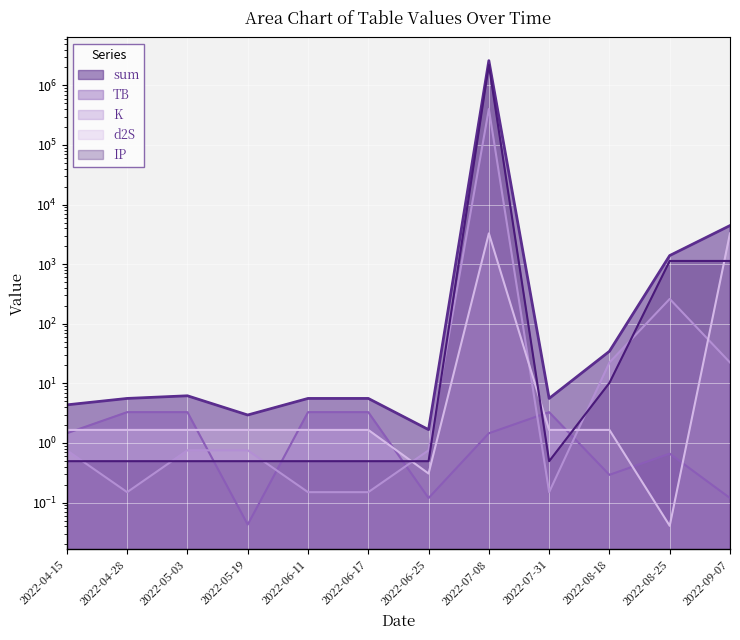

What is the maximum value shown in the chart?

2600834.5